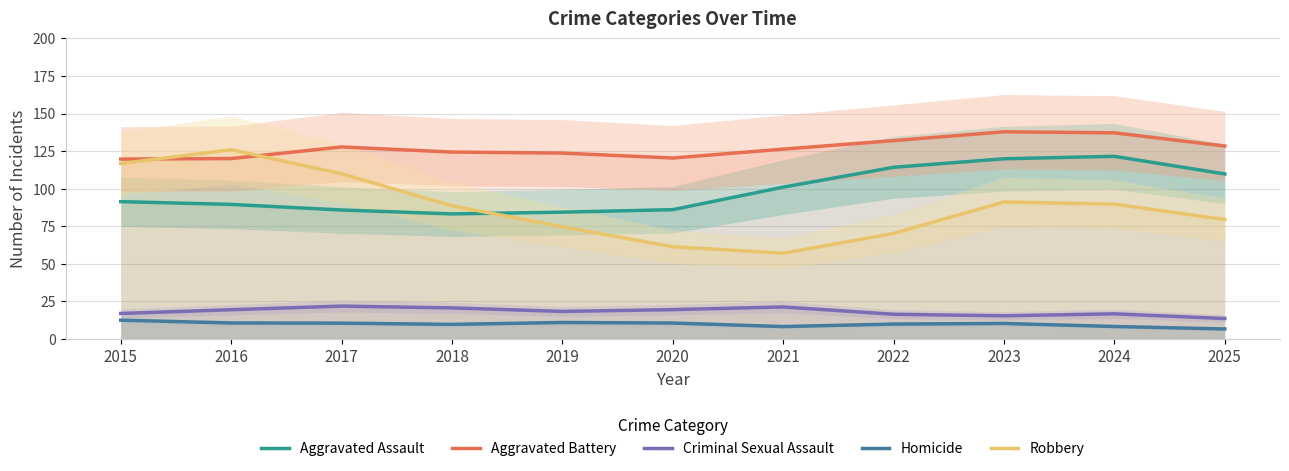

At which category does Robbery reach its first local peak?

2016